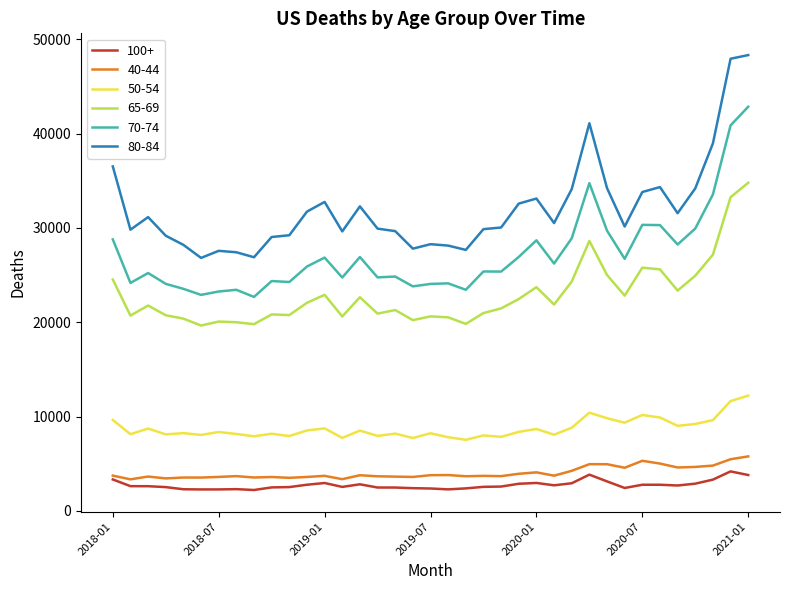

Which series has the largest range (max minus min)?

80-84